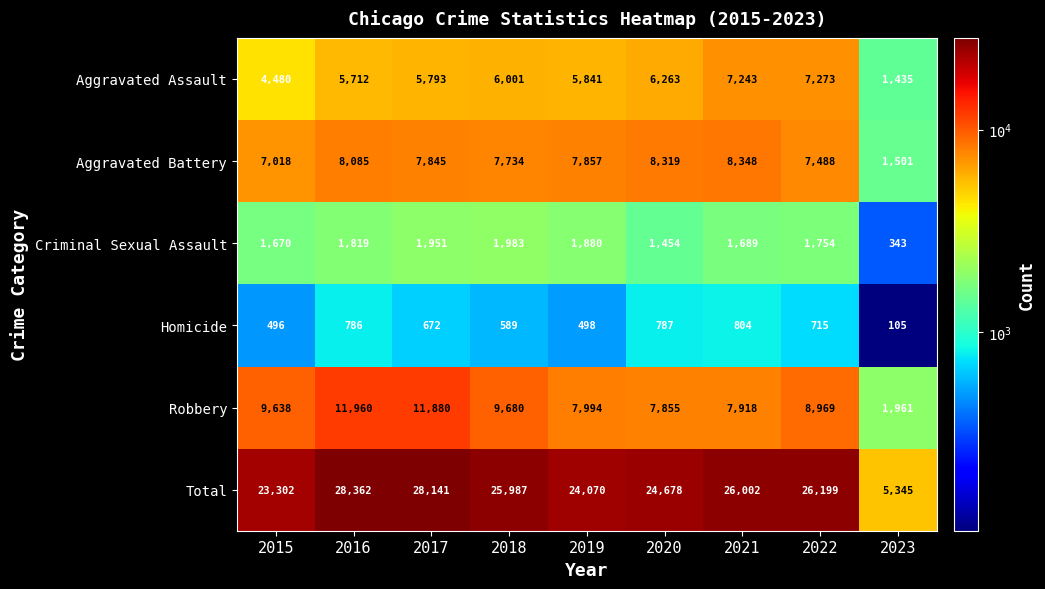

What is the maximum value shown in the chart?

28362